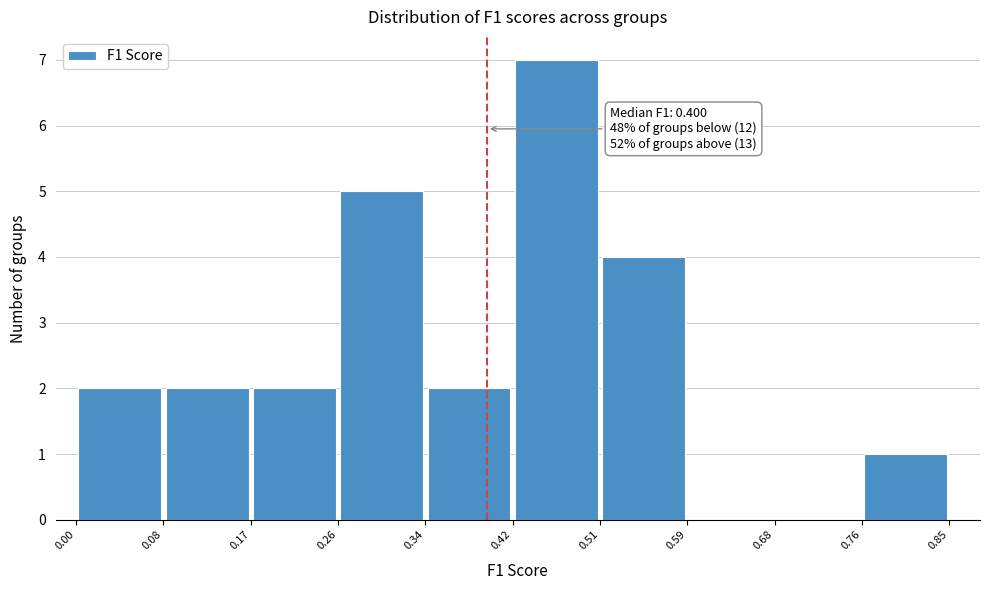

Over which range of the x-axis is the bar tallest?

0.42 to 0.51